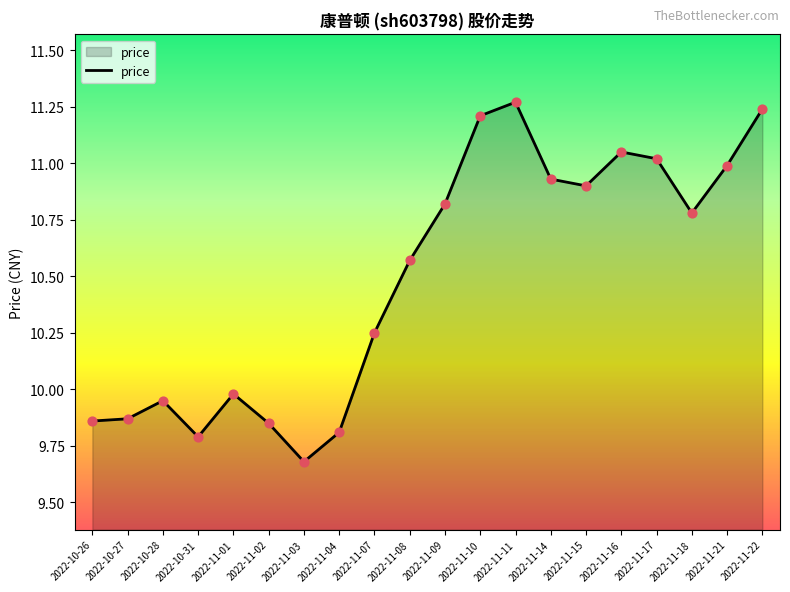

Between 2022-11-07 and 2022-11-22, which is larger?

2022-11-22